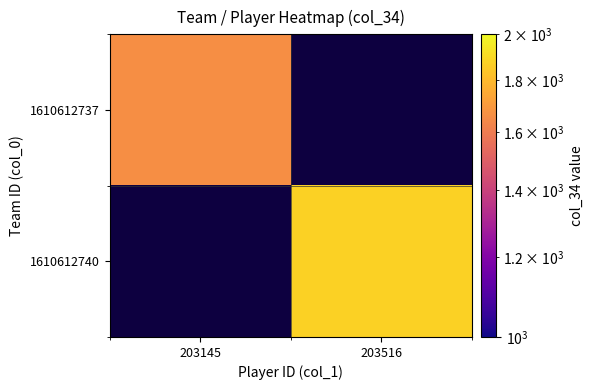

True or false: 1610612737 has a value of 1662.0 at 203145.

True